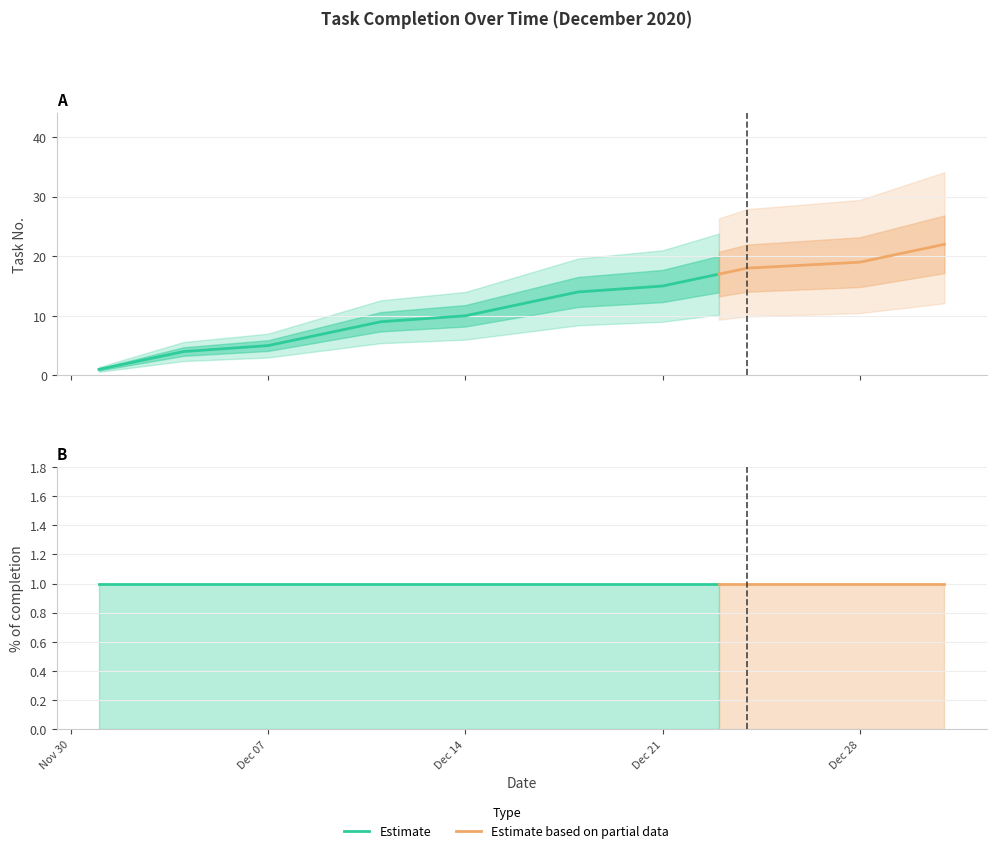

Which category has the highest value across all series?

2020-12-31